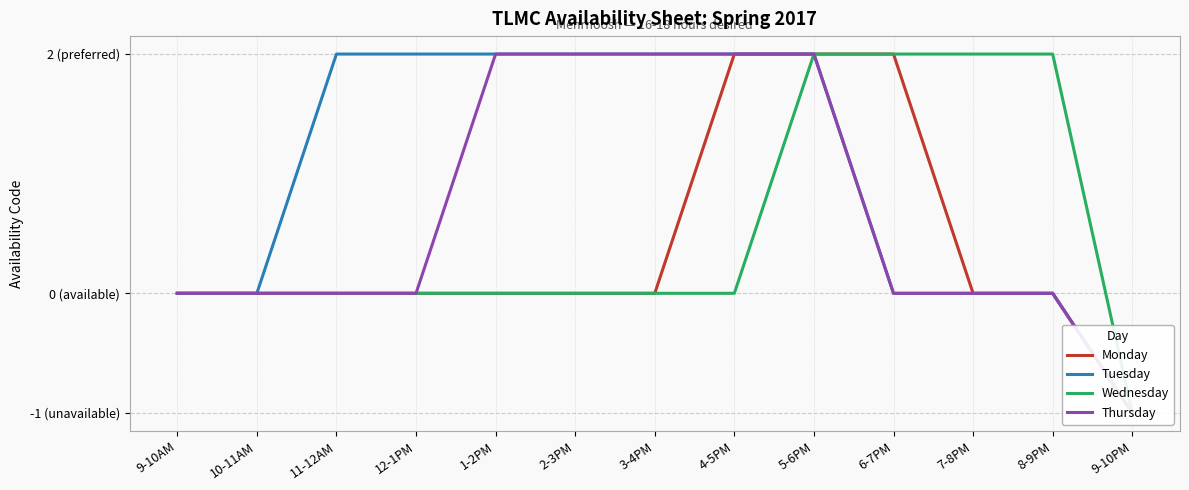

What is the sum of the Thursday values at 4-5PM and 8-9PM?

2